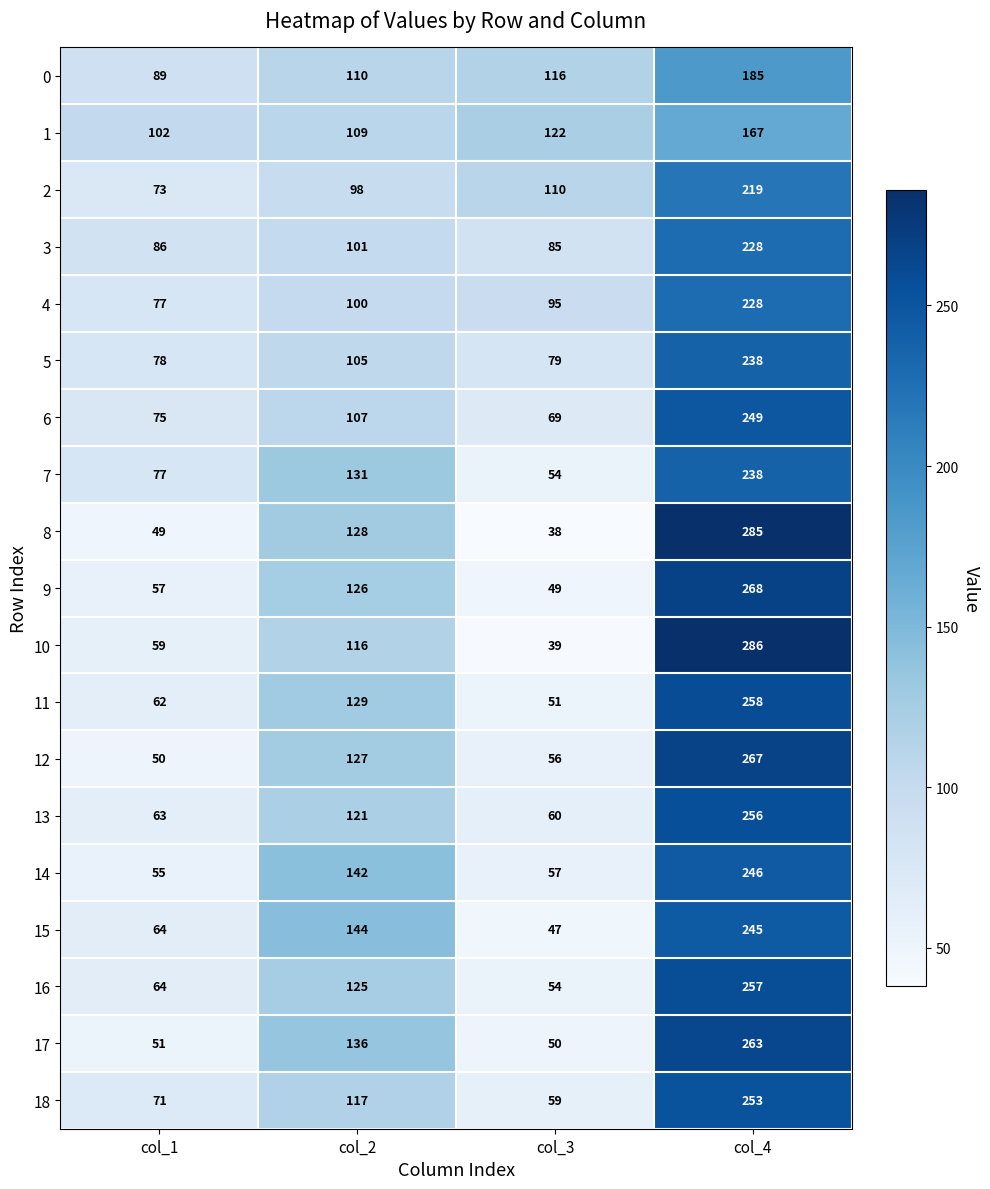

How many data points does each series have?

4